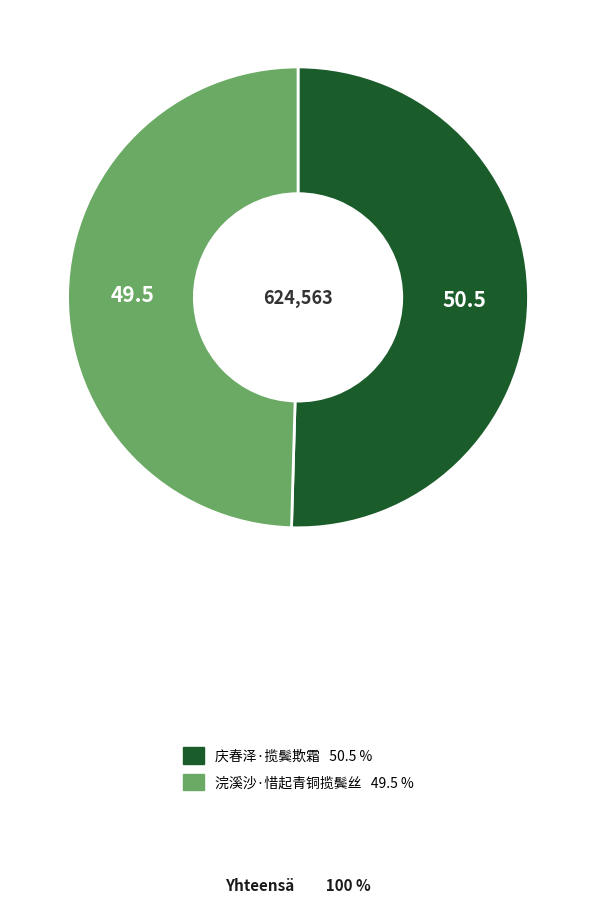

Is the sum of 庆春泽·揽鬓欺霜 and 浣溪沙·惜起青铜揽鬓丝 greater than half?

Yes